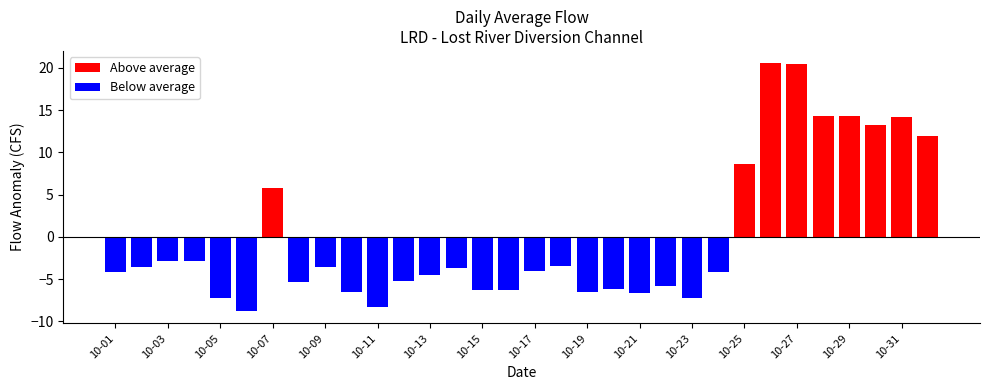

What is the difference between the maximum and minimum values?

29.3